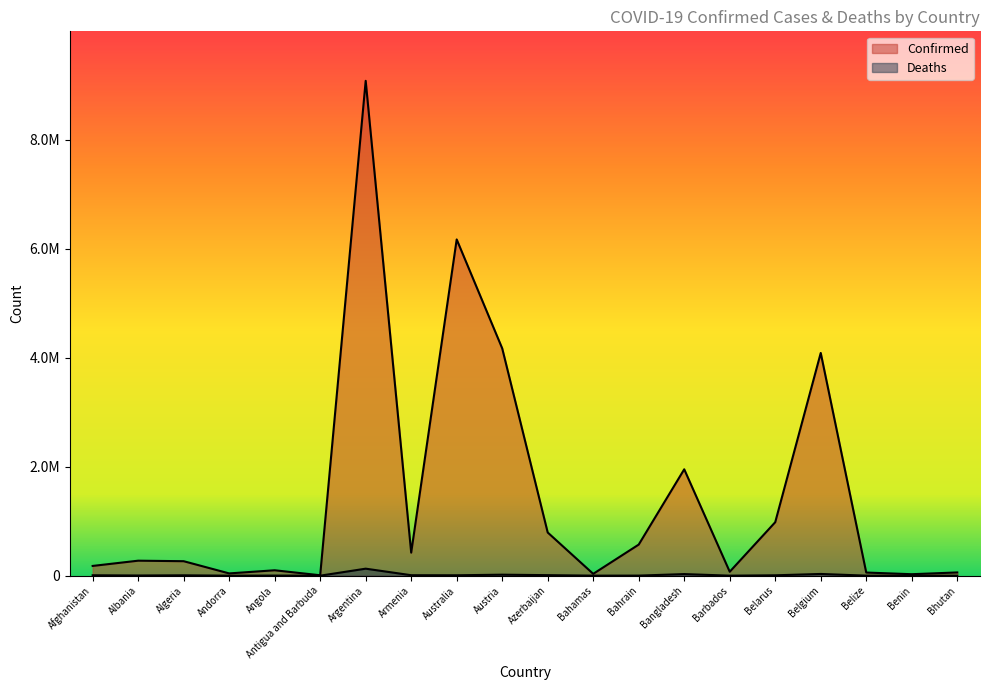

The Deaths series shows 402 at Barbados. True or false?

True